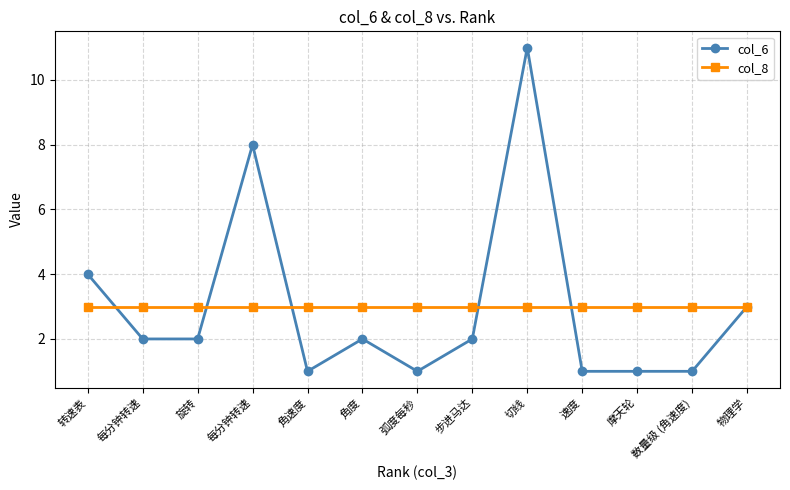

What is the label of the 4th point from the left?

每分钟转速